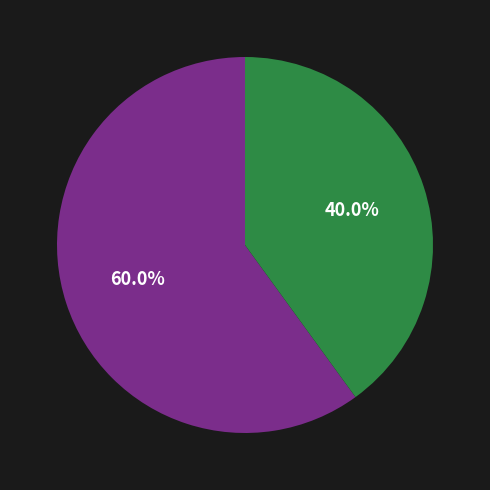

Does any single category account for the majority?

Yes